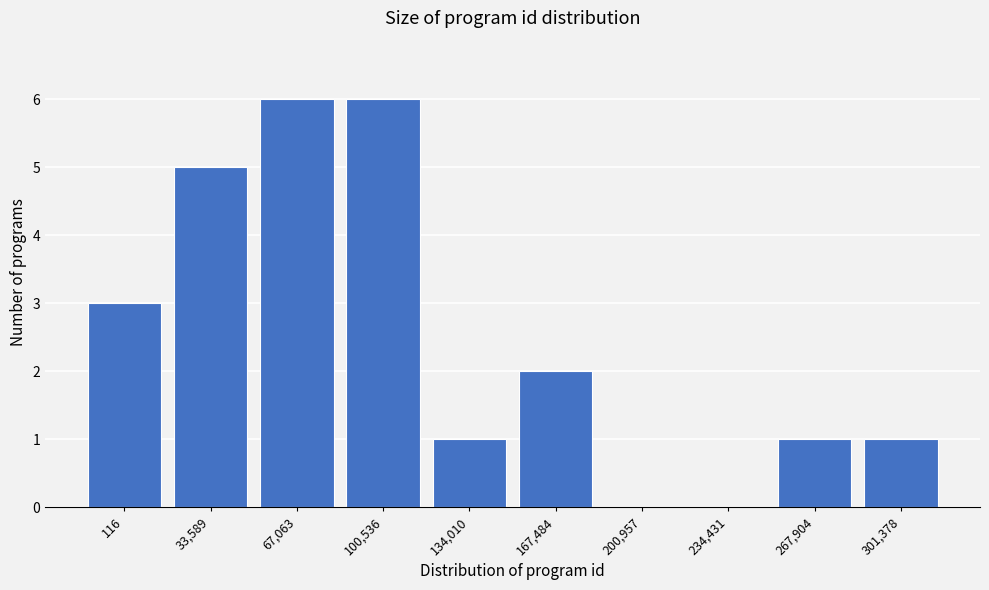

Reading right to left, extract all data points from this chart.

301,378=1	267,904=1	234,431=0	200,957=0	167,484=2	134,010=1	100,536=6	67,063=6	33,589=5	116=3